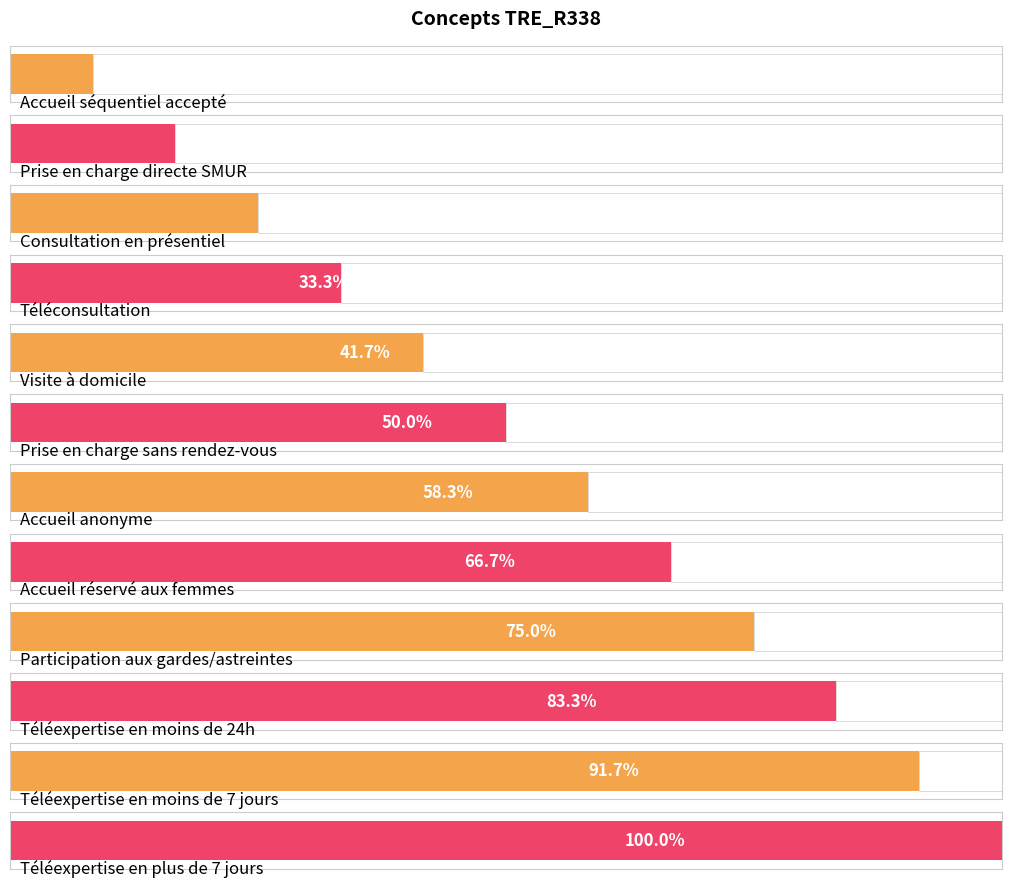

Which category has the lowest value across all series?

Accueil séquentiel accepté